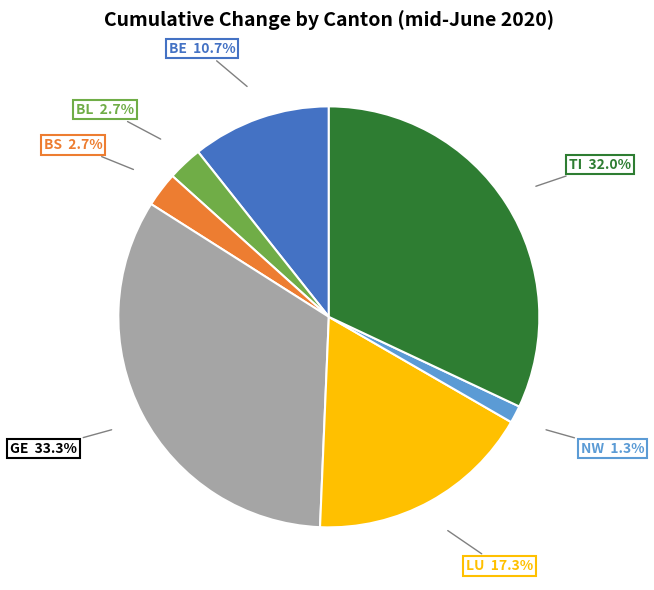

The NW slice represents 16% of the pie. True or false?

False